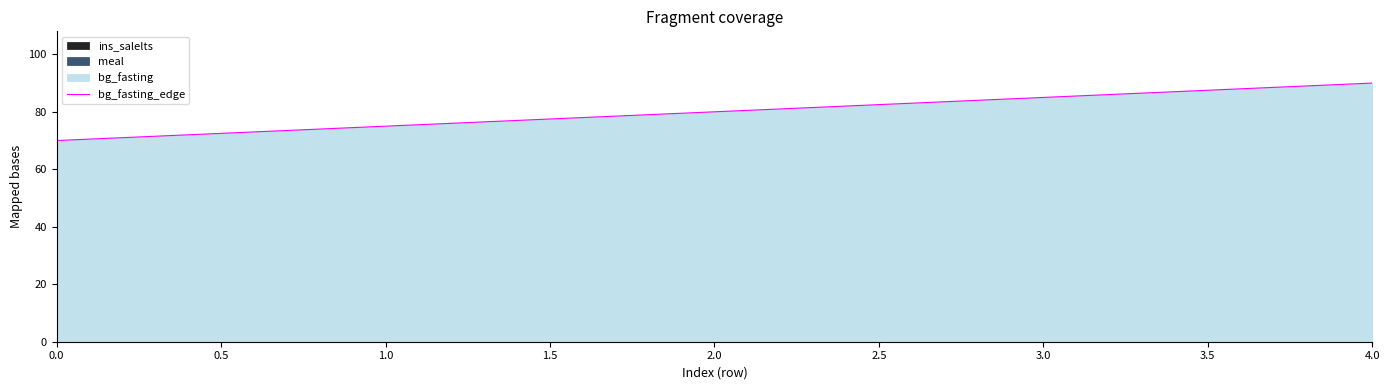

What is the highest value of the bg_fasting_edge series?

90